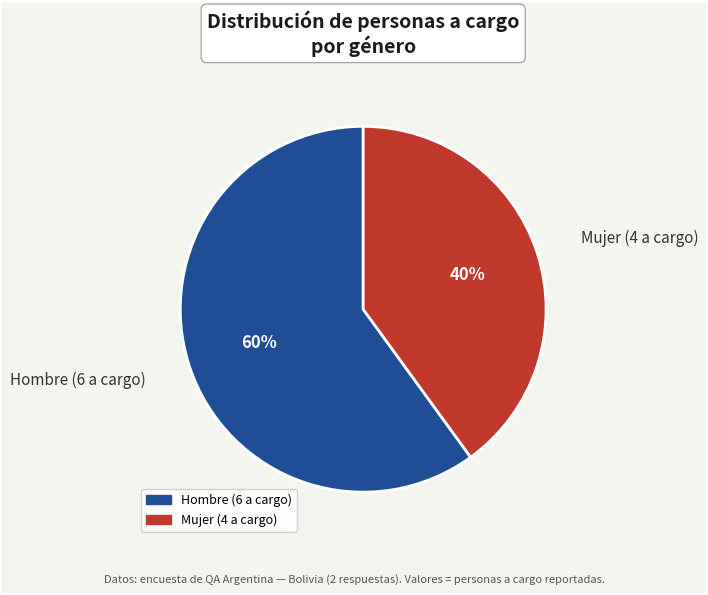

Do Hombre (6 a cargo) and Mujer (4 a cargo) together represent more than half of the pie?

Yes